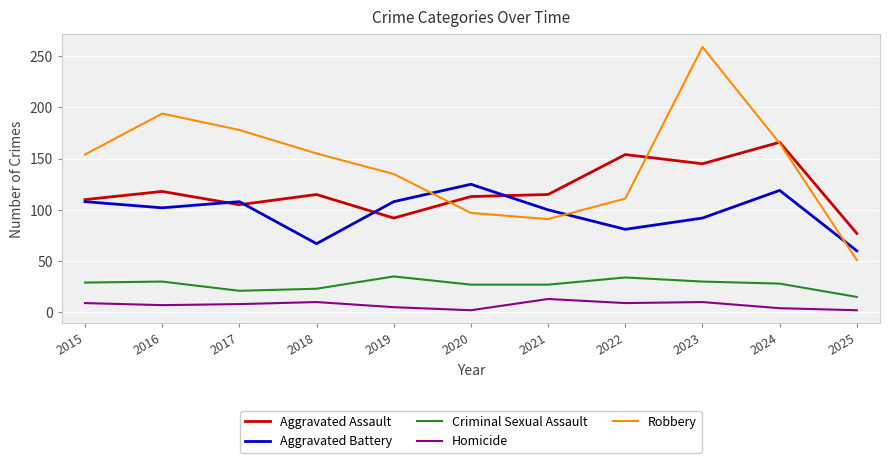

At which label does Aggravated Battery reach its peak?

2020